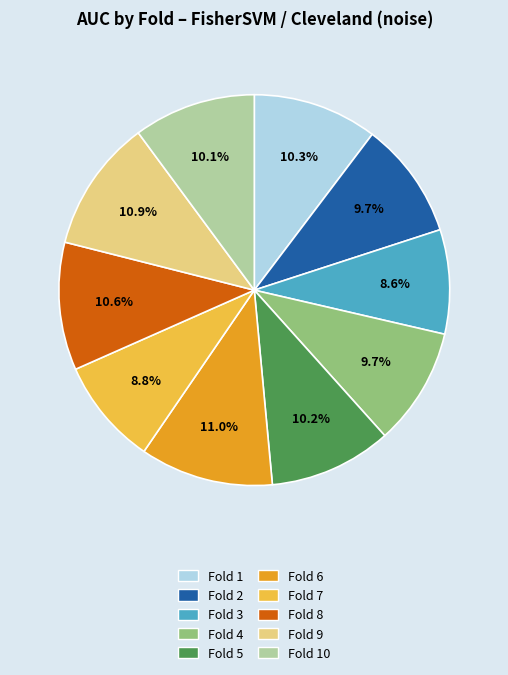

To the nearest percent, what percentage of the pie is Fold 4?

10%